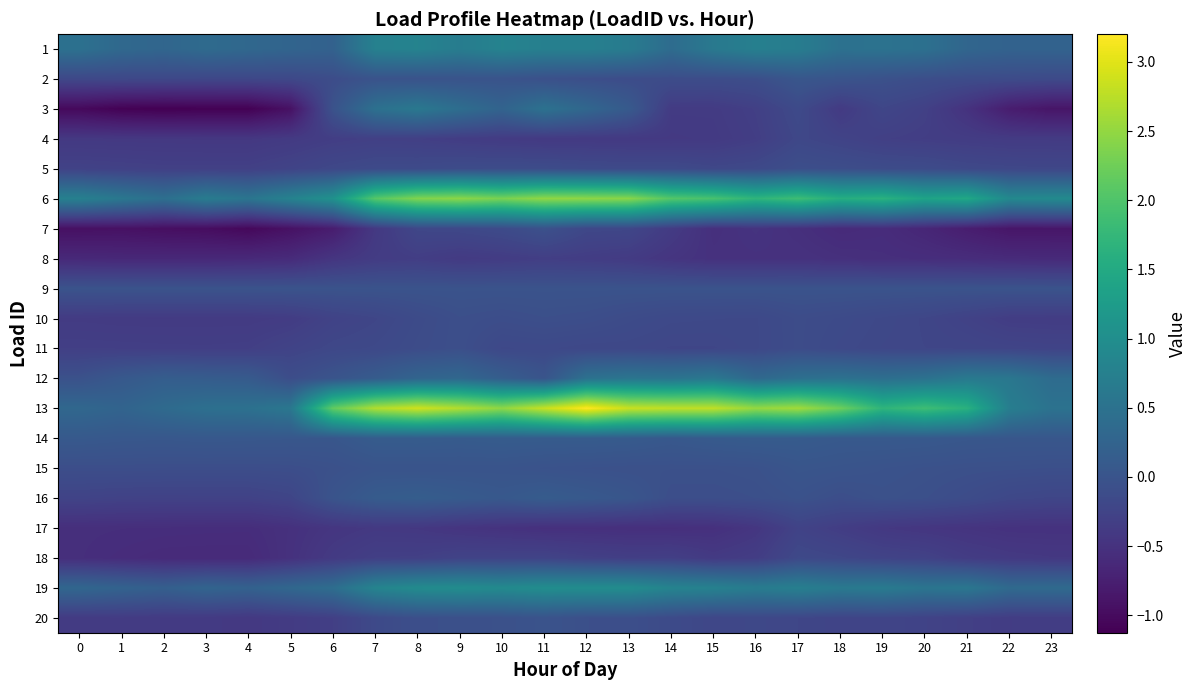

Reading right to left, list all the values displayed in this chart.

1: 23=0.2	22=0.2	21=0.3	20=0.5	19=0.5	18=0.5	17=0.7	16=0.7	15=0.6	14=0.4	13=0.7	12=0.7	11=0.7	10=0.8	9=0.7	8=0.8	7=0.8	6=0.2	5=0.3	4=0.3	3=0.4	2=0.3	1=0.3	0=0.5
2: 23=-0.2	22=-0.1	21=-0.1	20=-0.1	19=-0.1	18=-0.0	17=0.0	16=-0.1	15=-0.1	14=-0.1	13=-0.1	12=-0.1	11=-0.1	10=-0.0	9=-0.0	8=-0.0	7=-0.0	6=-0.1	5=-0.2	4=-0.2	3=-0.2	2=-0.2	1=-0.2	0=-0.2
3: 23=-0.9	22=-0.8	21=-0.5	20=-0.3	19=-0.2	18=-0.4	17=-0.2	16=-0.3	15=-0.4	14=-0.4	13=0.1	12=0.3	11=0.5	10=0.3	9=0.4	8=0.6	7=0.5	6=-0.0	5=-0.9	4=-1.1	3=-1.1	2=-1.1	1=-1.1	0=-1.0
4: 23=-0.4	22=-0.4	21=-0.4	20=-0.3	19=-0.3	18=-0.3	17=-0.2	16=-0.3	15=-0.4	14=-0.4	13=-0.4	12=-0.4	11=-0.4	10=-0.4	9=-0.3	8=-0.3	7=-0.3	6=-0.3	5=-0.4	4=-0.4	3=-0.4	2=-0.4	1=-0.4	0=-0.4
5: 23=-0.2	22=-0.2	21=-0.2	20=-0.1	19=-0.1	18=-0.1	17=-0.1	16=-0.2	15=-0.2	14=-0.2	13=-0.2	12=-0.1	11=-0.1	10=-0.1	9=-0.1	8=-0.2	7=-0.2	6=-0.2	5=-0.3	4=-0.3	3=-0.3	2=-0.3	1=-0.3	0=-0.3
6: 23=0.9	22=0.9	21=1.5	20=1.4	19=1.6	18=1.6	17=1.9	16=1.7	15=1.9	14=2.0	13=2.4	12=2.5	11=2.5	10=2.3	9=2.5	8=2.4	7=2.1	6=1.1	5=0.8	4=0.6	3=0.7	2=0.5	1=0.6	0=0.8
7: 23=-0.9	22=-0.9	21=-0.8	20=-0.7	19=-0.6	18=-0.6	17=-0.5	16=-0.5	15=-0.5	14=-0.4	13=-0.2	12=-0.2	11=-0.0	10=-0.1	9=-0.2	8=-0.2	7=-0.4	6=-0.8	5=-0.9	4=-1.0	3=-1.0	2=-1.0	1=-0.9	0=-0.9
8: 23=-0.6	22=-0.6	21=-0.6	20=-0.6	19=-0.5	18=-0.5	17=-0.5	16=-0.5	15=-0.5	14=-0.5	13=-0.4	12=-0.3	11=-0.3	10=-0.4	9=-0.4	8=-0.3	7=-0.4	6=-0.5	5=-0.6	4=-0.6	3=-0.6	2=-0.6	1=-0.6	0=-0.6
9: 23=-0.0	22=-0.0	21=-0.0	20=-0.0	19=-0.0	18=-0.0	17=-0.0	16=-0.0	15=-0.0	14=-0.0	13=-0.0	12=-0.0	11=-0.0	10=-0.0	9=-0.0	8=-0.0	7=-0.0	6=-0.0	5=-0.0	4=-0.0	3=-0.0	2=-0.0	1=-0.0	0=-0.0
10: 23=-0.4	22=-0.3	21=-0.3	20=-0.2	19=-0.2	18=-0.1	17=-0.1	16=-0.2	15=-0.2	14=-0.2	13=-0.1	12=-0.1	11=-0.1	10=-0.1	9=-0.1	8=-0.1	7=-0.2	6=-0.3	5=-0.4	4=-0.4	3=-0.4	2=-0.4	1=-0.4	0=-0.4
11: 23=-0.2	22=-0.2	21=-0.2	20=-0.2	19=-0.2	18=-0.2	17=-0.1	16=-0.2	15=-0.2	14=-0.2	13=-0.2	12=-0.2	11=-0.2	10=-0.2	9=-0.1	8=-0.1	7=-0.2	6=-0.2	5=-0.3	4=-0.3	3=-0.3	2=-0.3	1=-0.3	0=-0.3
12: 23=0.4	22=0.6	21=0.6	20=0.5	19=0.4	18=0.5	17=0.5	16=0.3	15=0.6	14=0.5	13=0.6	12=0.5	11=-0.0	10=0.2	9=0.3	8=0.3	7=0.1	6=-0.0	5=-0.1	4=0.1	3=0.1	2=0.2	1=0.1	0=-0.0
13: 23=0.5	22=0.7	21=1.6	20=1.9	19=1.7	18=2.2	17=2.6	16=2.5	15=2.8	14=2.8	13=2.8	12=3.2	11=2.8	10=2.5	9=2.7	8=2.9	7=2.7	6=2.2	5=0.6	4=0.5	3=0.5	2=0.4	1=0.3	0=0.3
14: 23=0.0	22=0.0	21=0.0	20=0.1	19=0.1	18=0.1	17=0.1	16=0.1	15=0.1	14=0.1	13=0.1	12=0.1	11=0.1	10=0.1	9=0.1	8=0.1	7=0.1	6=0.0	5=0.0	4=0.1	3=0.1	2=0.0	1=0.1	0=0.1
15: 23=-0.1	22=-0.1	21=-0.1	20=-0.0	19=-0.0	18=-0.0	17=0.0	16=-0.0	15=-0.1	14=-0.1	13=-0.1	12=-0.0	11=-0.0	10=-0.0	9=-0.0	8=-0.0	7=-0.0	6=-0.1	5=-0.1	4=-0.1	3=-0.1	2=-0.1	1=-0.1	0=-0.1
16: 23=-0.2	22=-0.2	21=-0.1	20=-0.1	19=-0.1	18=-0.1	17=-0.0	16=-0.1	15=-0.1	14=-0.1	13=0.0	12=0.1	11=0.1	10=0.1	9=0.1	8=0.2	7=0.1	6=-0.0	5=-0.2	4=-0.3	3=-0.3	2=-0.3	1=-0.3	0=-0.3
17: 23=-0.5	22=-0.5	21=-0.5	20=-0.4	19=-0.4	18=-0.3	17=-0.3	16=-0.4	15=-0.5	14=-0.5	13=-0.5	12=-0.5	11=-0.5	10=-0.5	9=-0.5	8=-0.4	7=-0.4	6=-0.4	5=-0.5	4=-0.6	3=-0.6	2=-0.6	1=-0.6	0=-0.5
18: 23=-0.4	22=-0.4	21=-0.4	20=-0.3	19=-0.3	18=-0.2	17=-0.2	16=-0.3	15=-0.4	14=-0.3	13=-0.3	12=-0.3	11=-0.2	10=-0.3	9=-0.3	8=-0.3	7=-0.3	6=-0.4	5=-0.5	4=-0.6	3=-0.6	2=-0.6	1=-0.6	0=-0.5
19: 23=0.4	22=0.4	21=0.6	20=0.6	19=0.7	18=0.6	17=0.7	16=0.7	15=0.8	14=0.8	13=1.0	12=1.0	11=1.0	10=0.9	9=1.0	8=1.0	7=0.8	6=0.4	5=0.3	4=0.2	3=0.3	2=0.2	1=0.2	0=0.3
20: 23=-0.3	22=-0.3	21=-0.3	20=-0.3	19=-0.2	18=-0.2	17=-0.2	16=-0.2	15=-0.2	14=-0.1	13=-0.1	12=-0.1	11=-0.0	10=-0.1	9=-0.1	8=-0.1	7=-0.2	6=-0.3	5=-0.4	4=-0.4	3=-0.4	2=-0.4	1=-0.4	0=-0.4